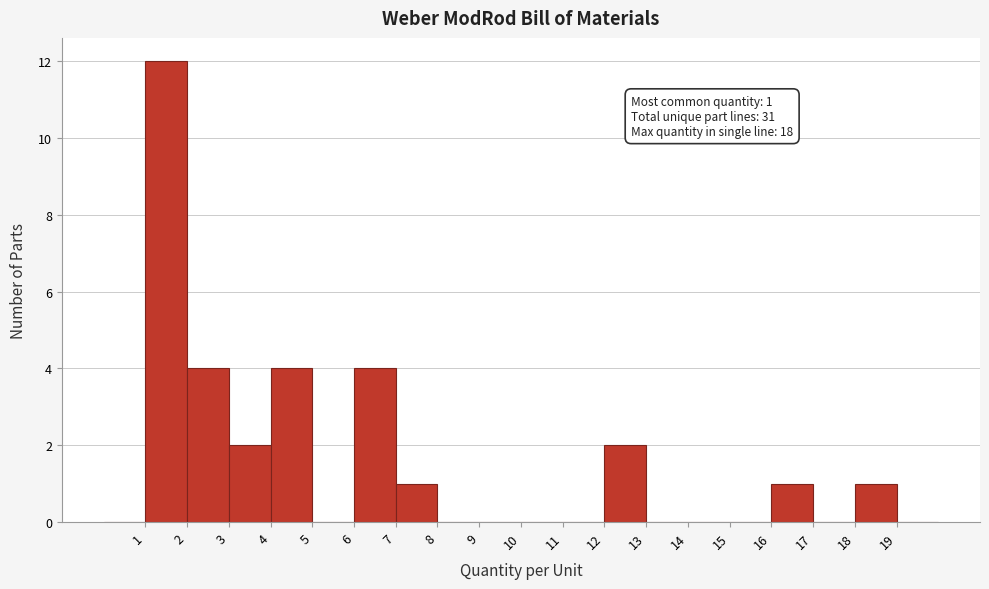

Over which range of the x-axis is the bar tallest?

1 to 2